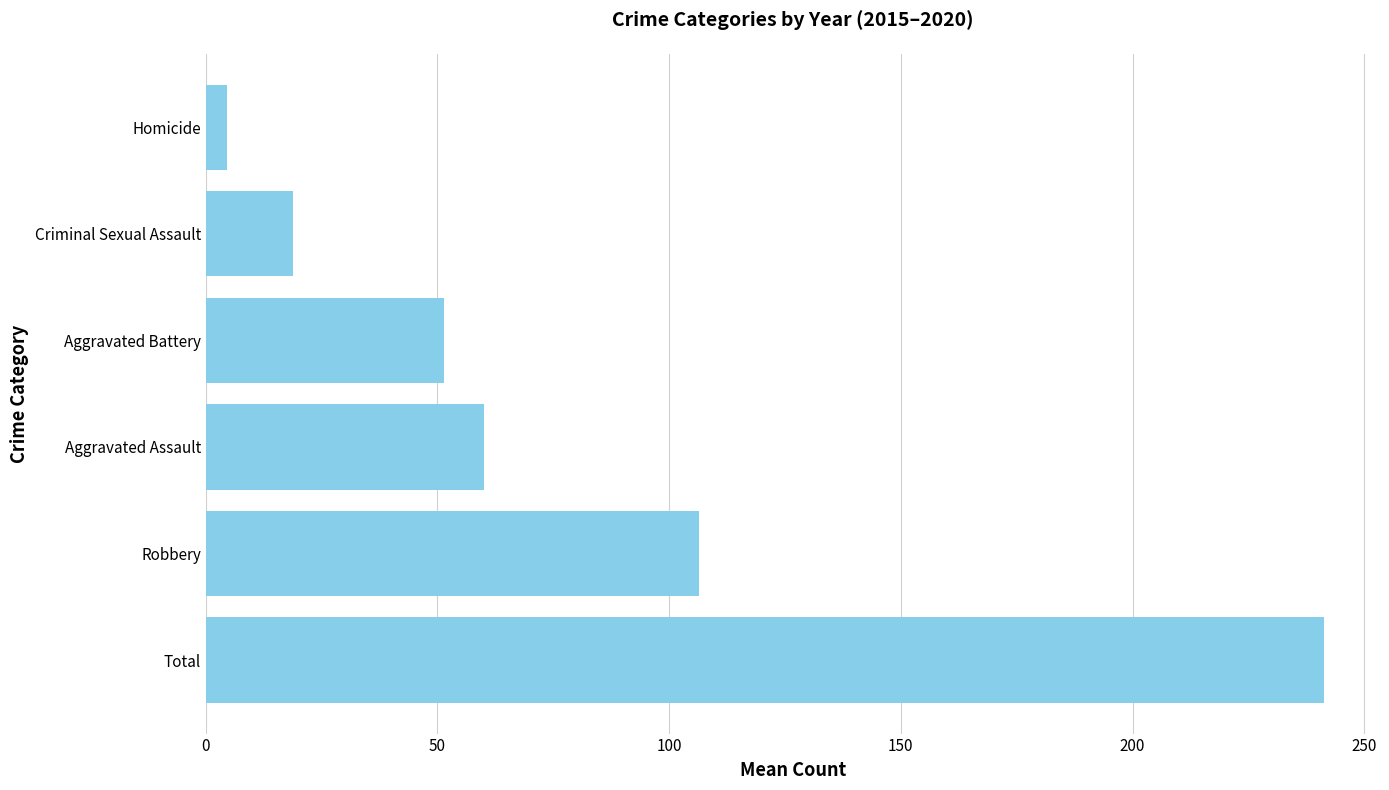

Rank the categories by value from lowest to highest.

Homicide, Criminal Sexual Assault, Aggravated Battery, Aggravated Assault, Robbery, Total